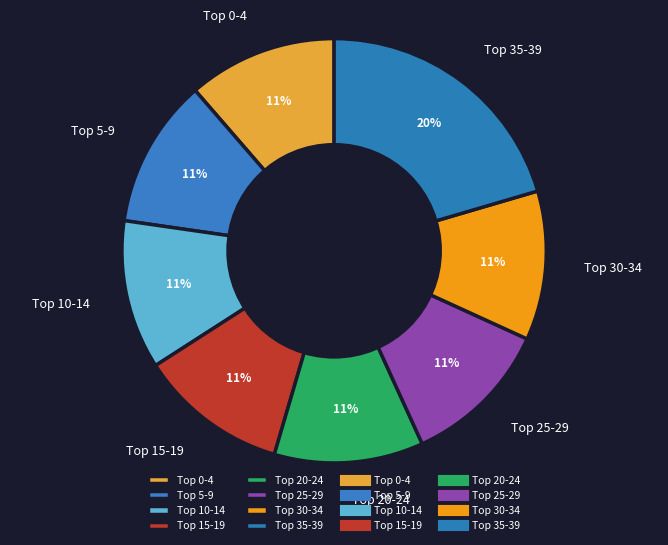

Which category has the biggest portion of the pie?

Top 35-39